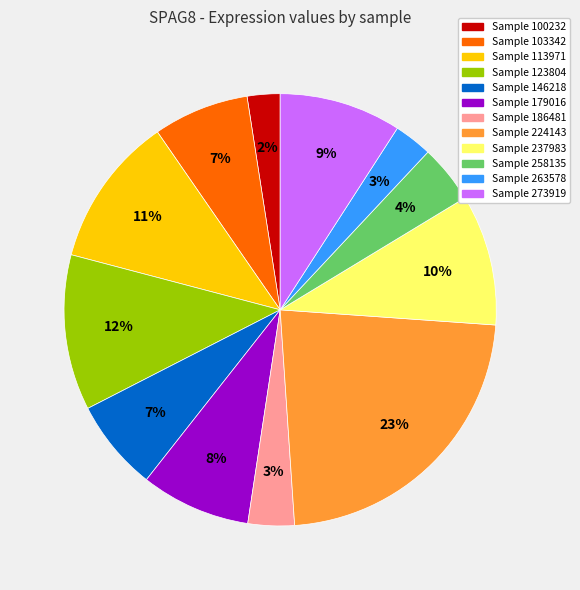

Does any single category account for the majority?

No